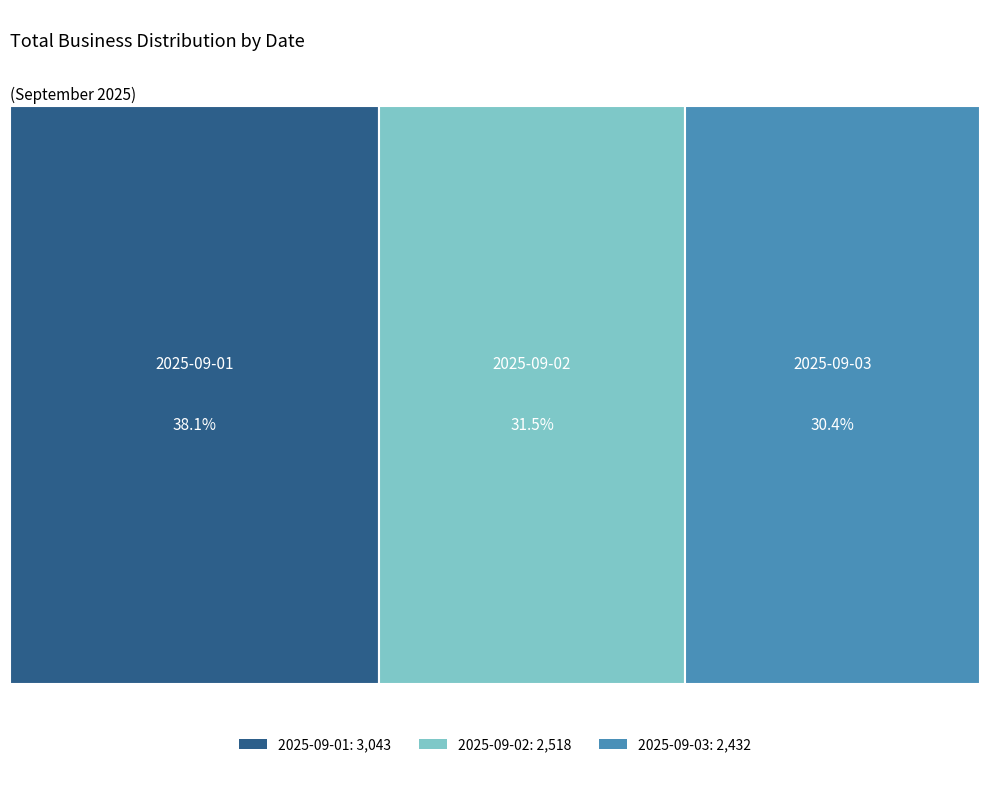

Is 2025-09-03 the majority of the pie?

No